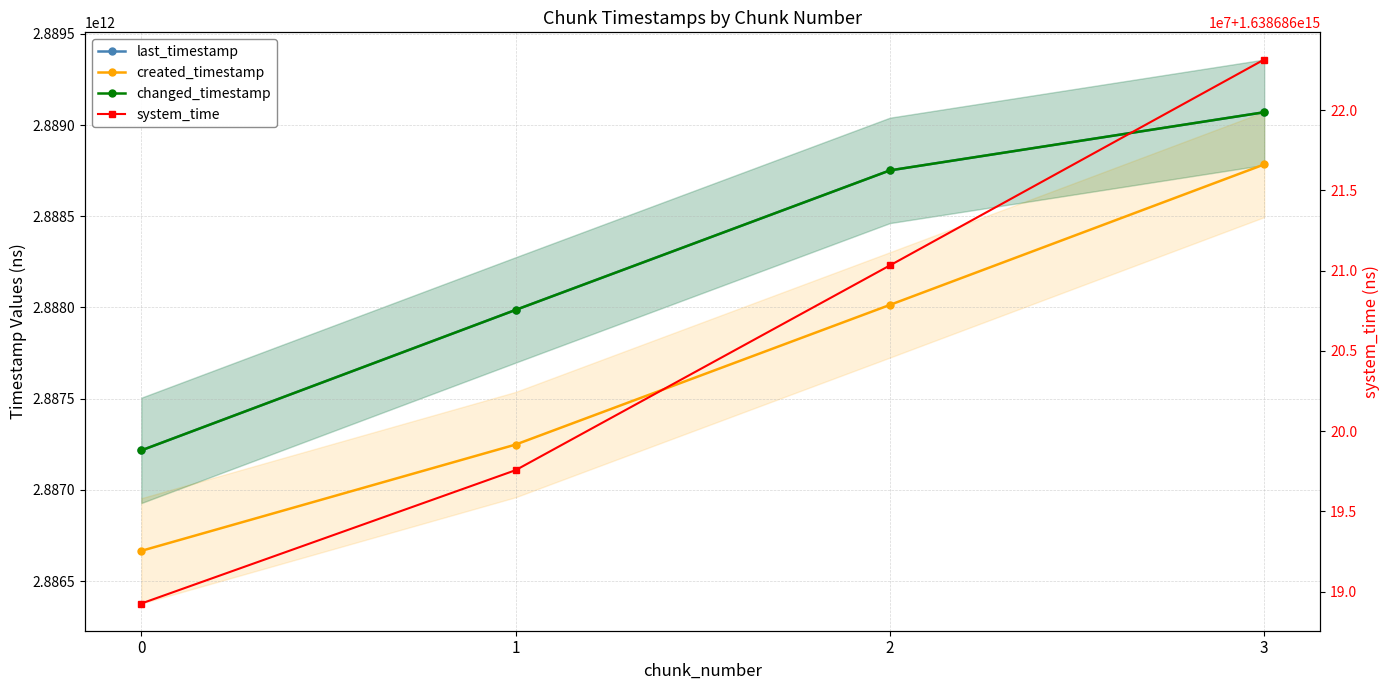

Reading left to right, extract all data points from this chart.

last_timestamp: 2887216543496	2887986506210	2888751434316	2889070225747
created_timestamp: 2886665786256	2887248362423	2888014118425	2888784104681
changed_timestamp: 2887216543496	2887986506210	2888751434316	2889070225747
system_time: 1638686189254225	1638686197565700	1638686210329430	1638686223162164